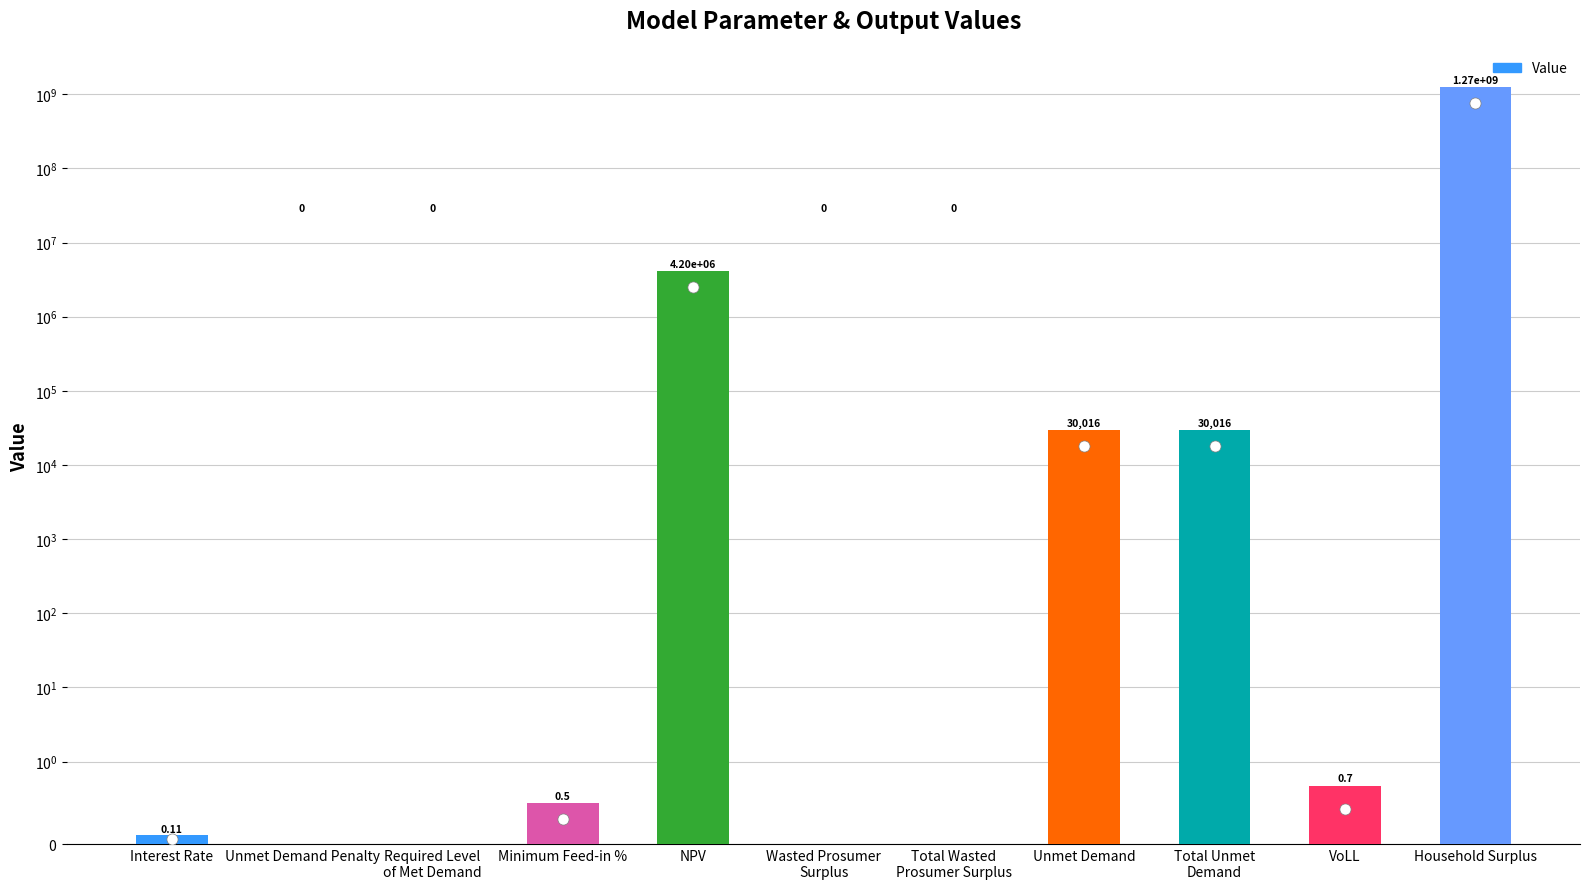

Reading left to right, transcribe all the data shown in this chart.

0.1	0.0	0.0	0.5	4195891.9	0.0	0.0	30016.1	30016.1	0.7	1265029062.5